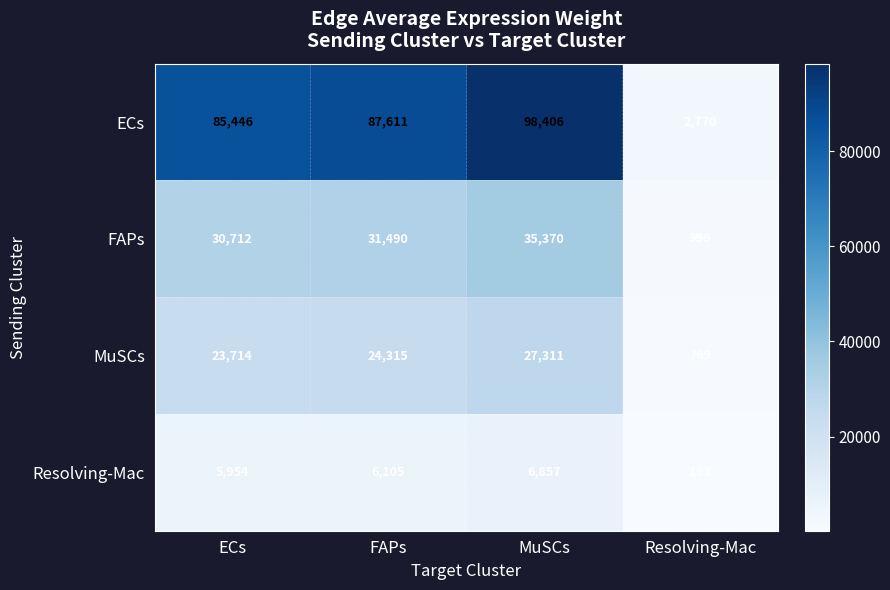

What is the difference between the maximum and second lowest values in the ECs series?

12960